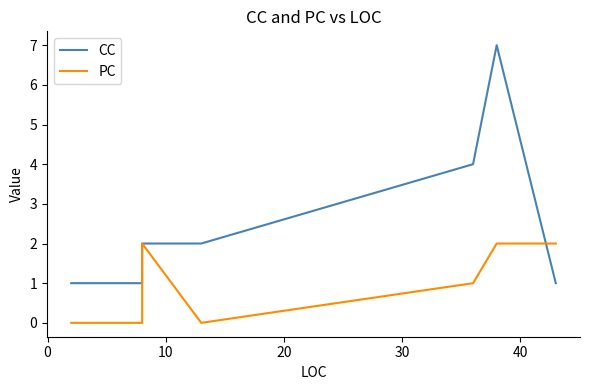

Does the chart display data point markers on the line(s)?

No